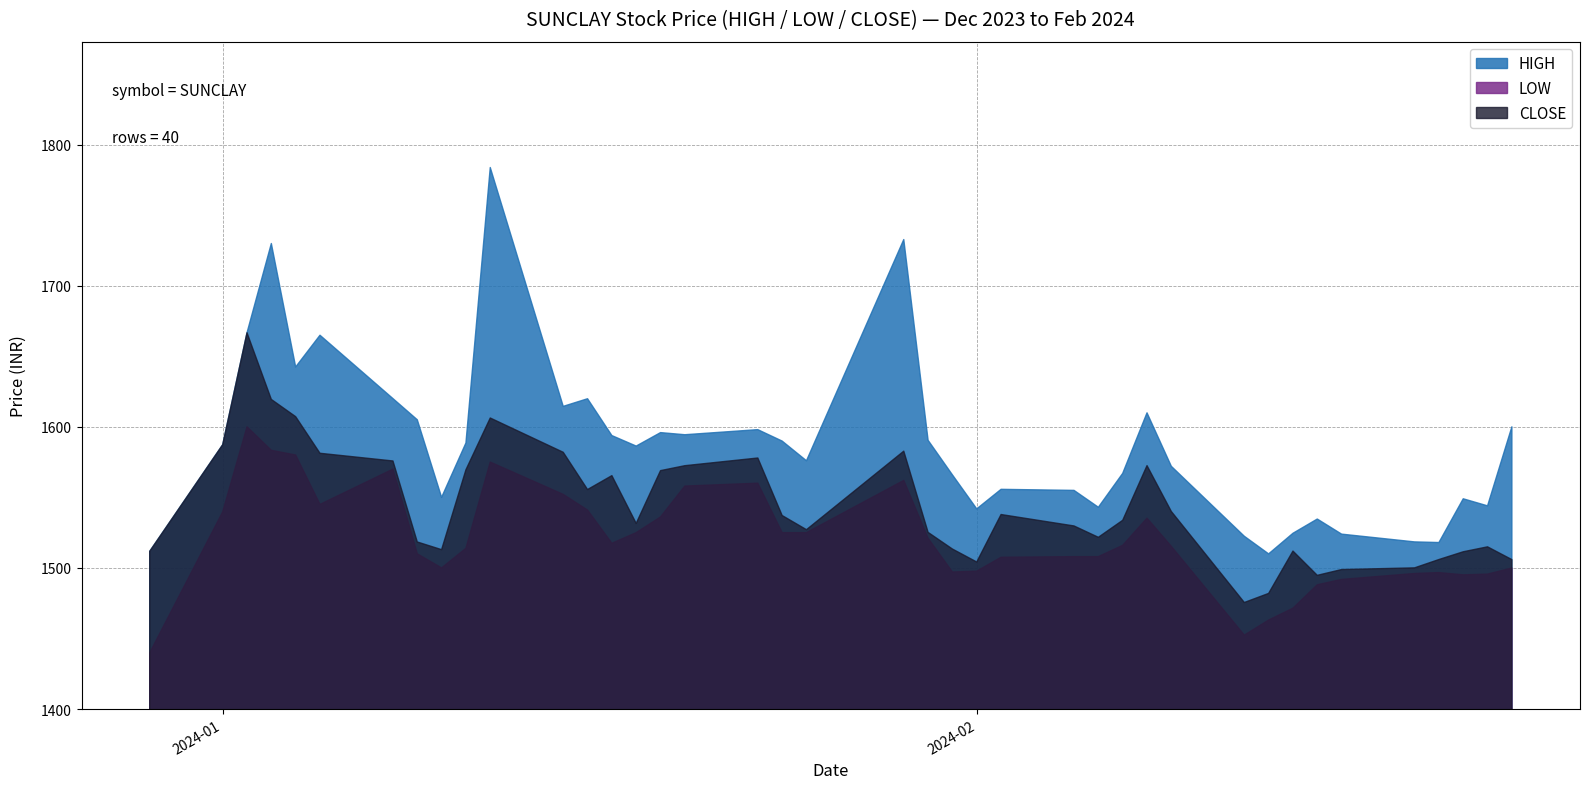

What are all the series names shown in the legend?

HIGH, LOW, CLOSE